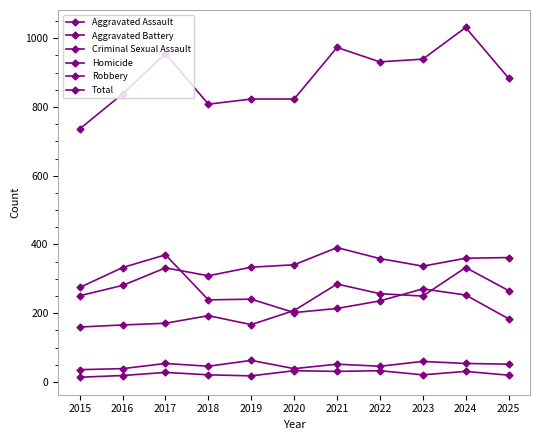

Reading right to left, list all the values displayed in this chart.

Aggravated Assault: 2025=266	2024=333	2023=250	2022=257	2021=285	2020=208	2019=167	2018=193	2017=171	2016=166	2015=160
Aggravated Battery: 2025=362	2024=360	2023=337	2022=359	2021=391	2020=341	2019=334	2018=309	2017=332	2016=281	2015=251
Criminal Sexual Assault: 2025=52	2024=54	2023=60	2022=46	2021=52	2020=39	2019=63	2018=46	2017=54	2016=39	2015=36
Homicide: 2025=20	2024=31	2023=21	2022=33	2021=31	2020=33	2019=18	2018=21	2017=28	2016=19	2015=14
Robbery: 2025=184	2024=253	2023=271	2022=236	2021=214	2020=202	2019=241	2018=239	2017=370	2016=333	2015=275
Total: 2025=884	2024=1031	2023=939	2022=931	2021=973	2020=823	2019=823	2018=808	2017=955	2016=838	2015=736